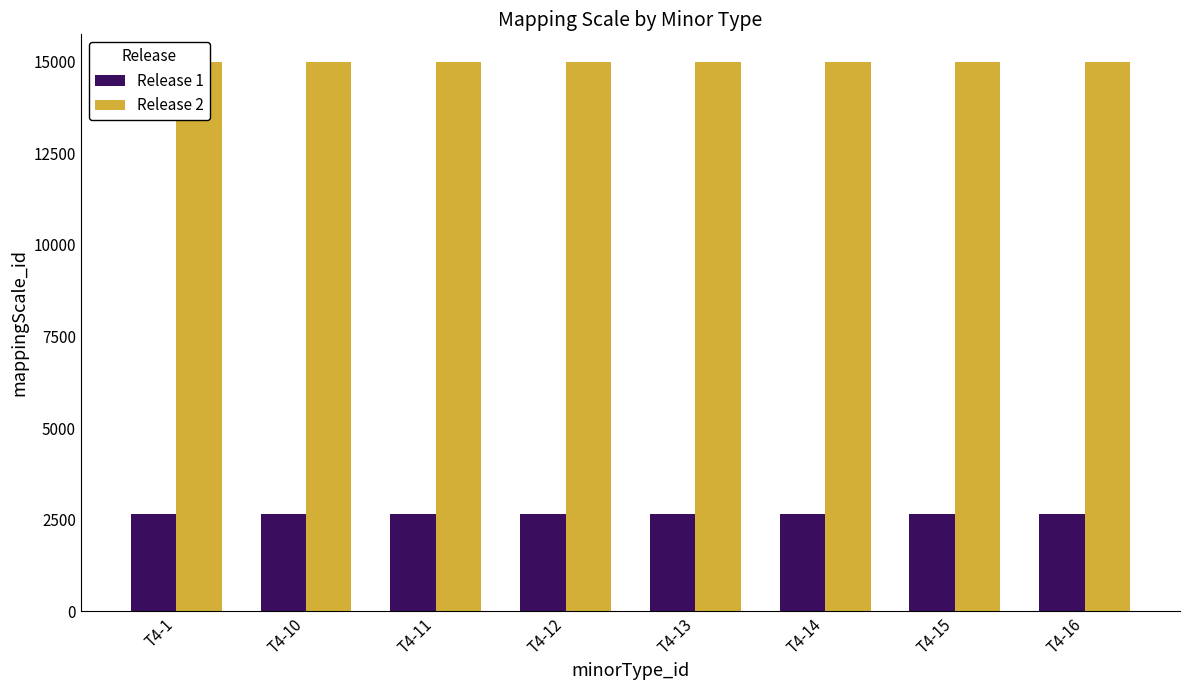

List the series in order of their peak value, lowest first.

Release 1, Release 2